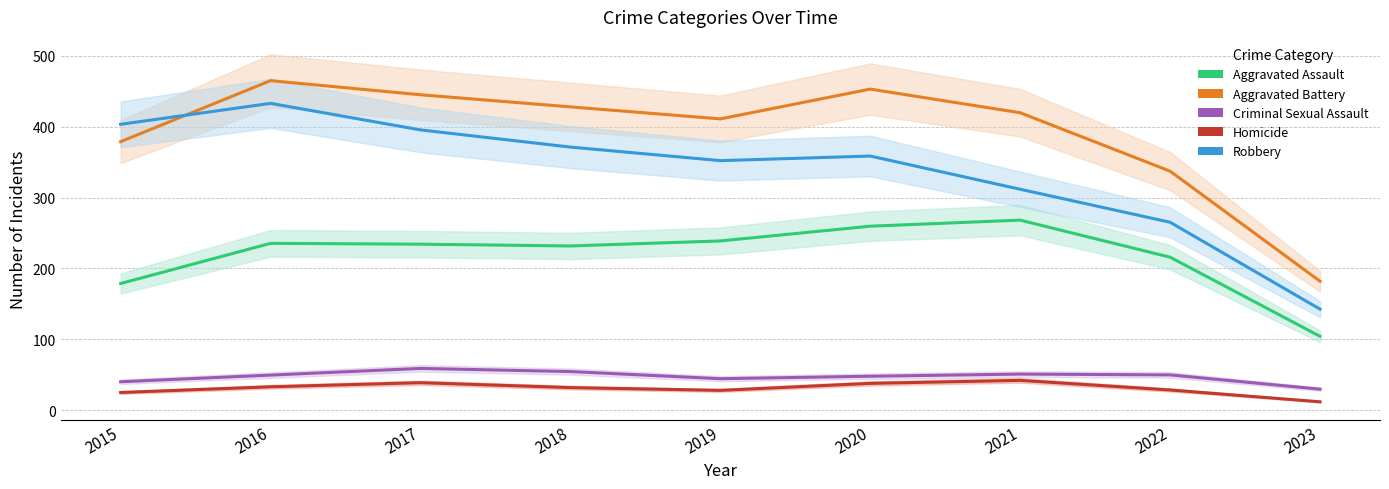

What is the lowest value of the Homicide series?

11.6